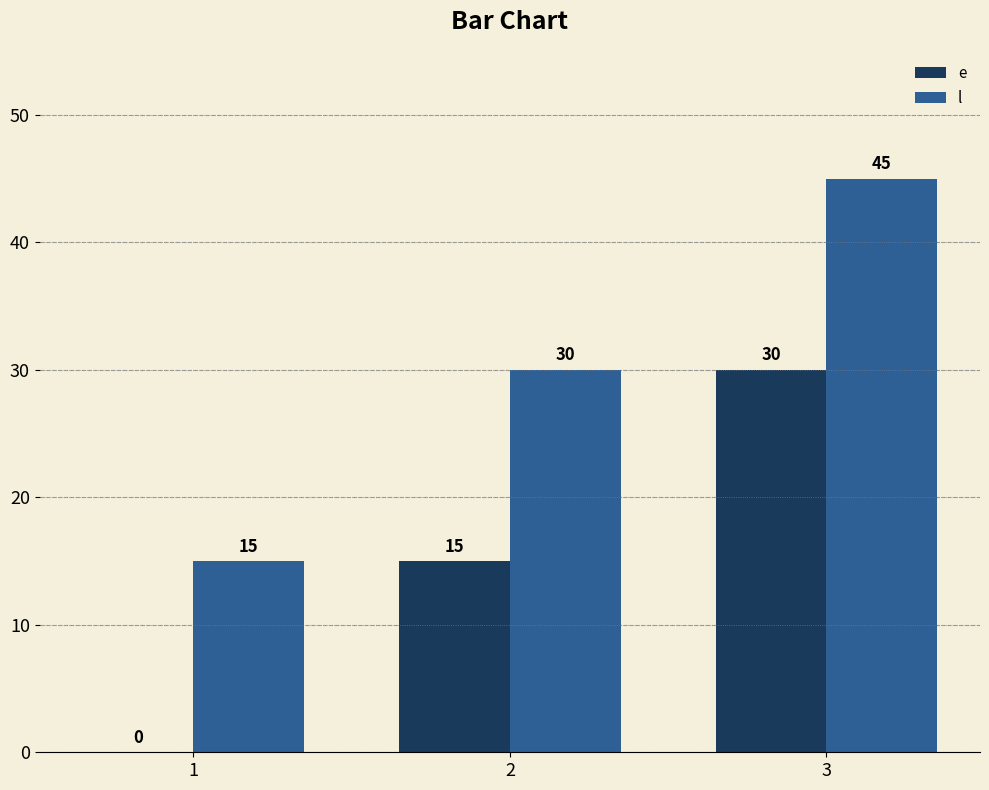

What is the maximum value shown in the chart?

45